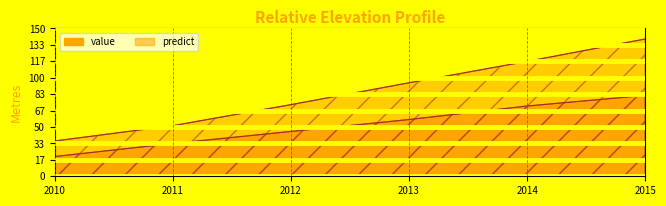

True or false: value and predict intersect in this chart.

False